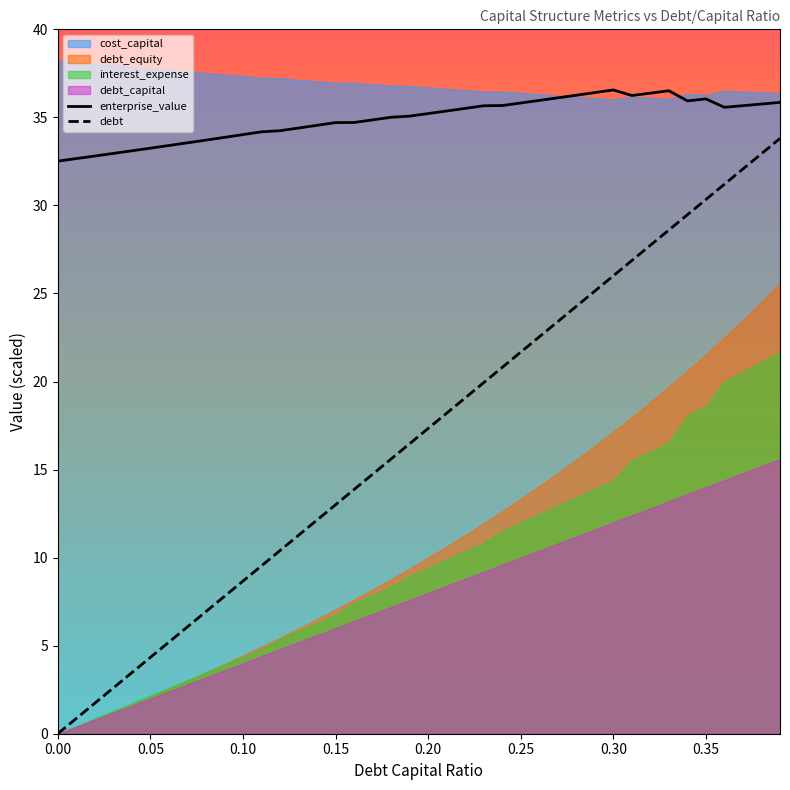

How many values in the enterprise_value series exceed 35?

22